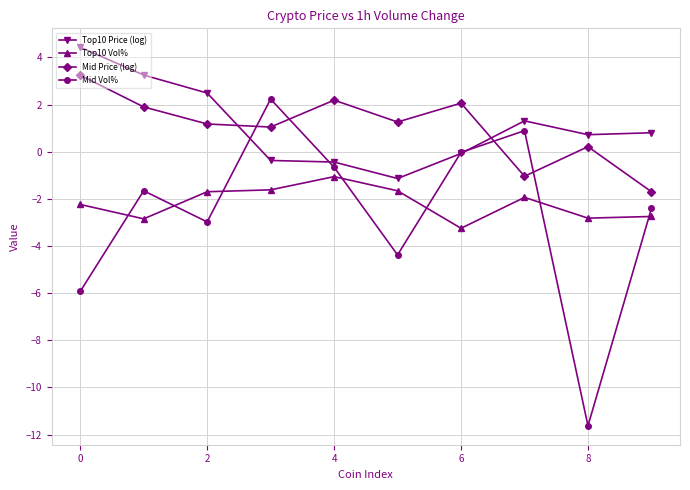

True or false: Mid Vol% has more than 0 points higher than both neighbors.

True